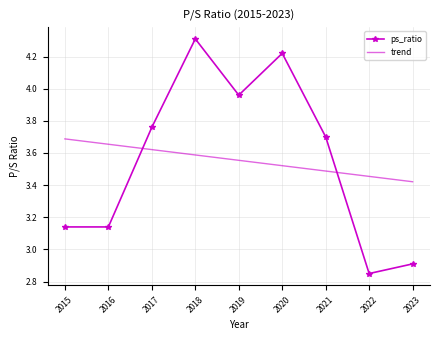

At which category is the sum across all series the highest?

2018